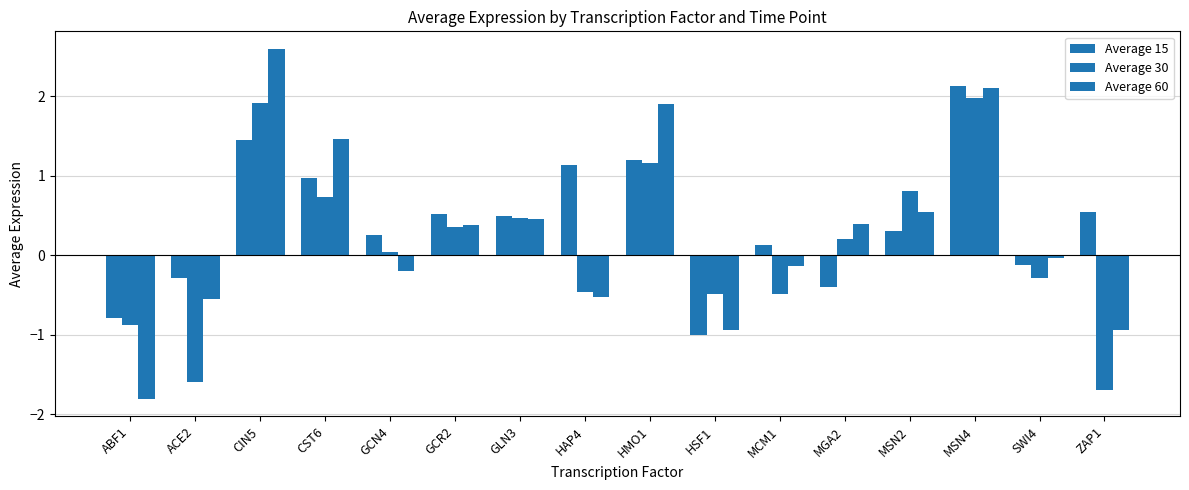

Are the bars horizontal?

No